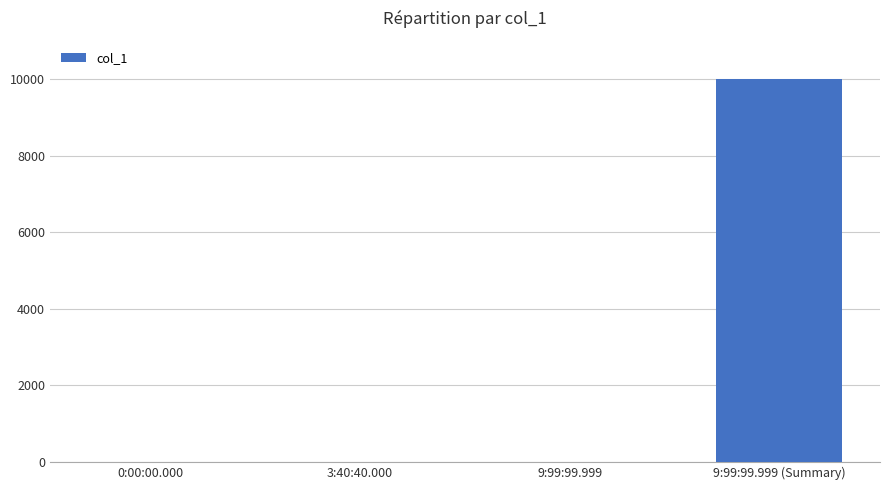

Count the number of data series in this chart.

1